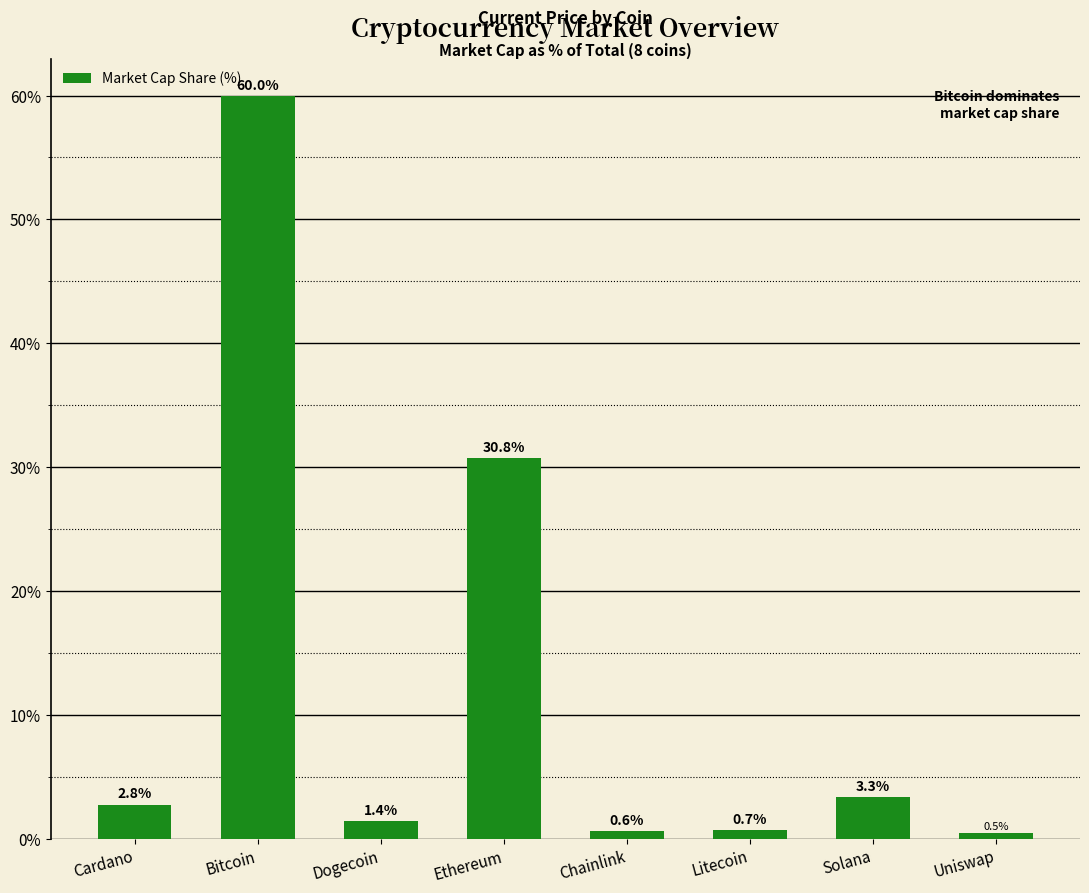

List the labels in order of value, smallest first.

Uniswap, Chainlink, Litecoin, Dogecoin, Cardano, Solana, Ethereum, Bitcoin